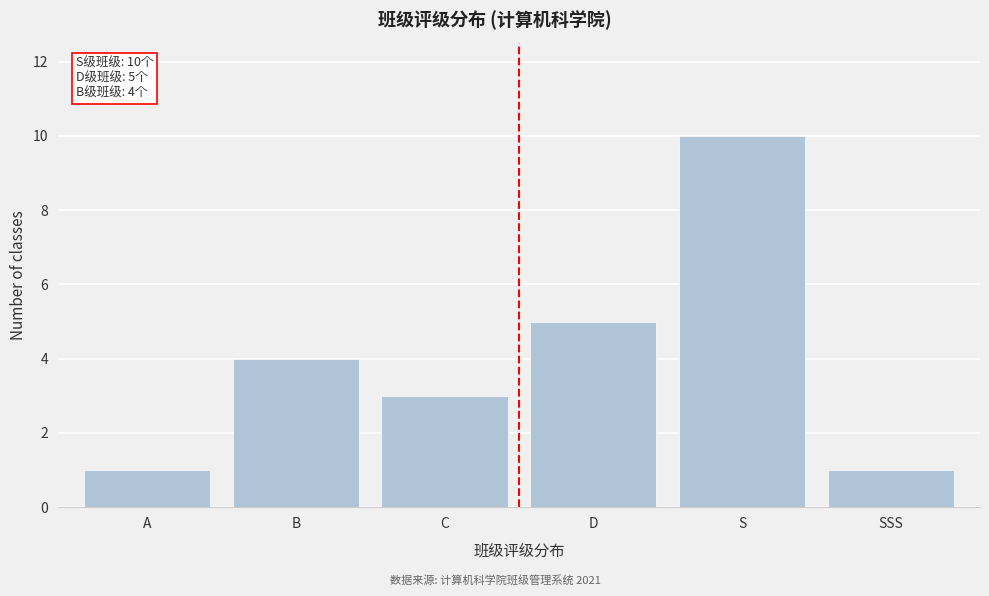

Reading left to right, list all the values displayed in this chart.

1	4	3	5	10	1